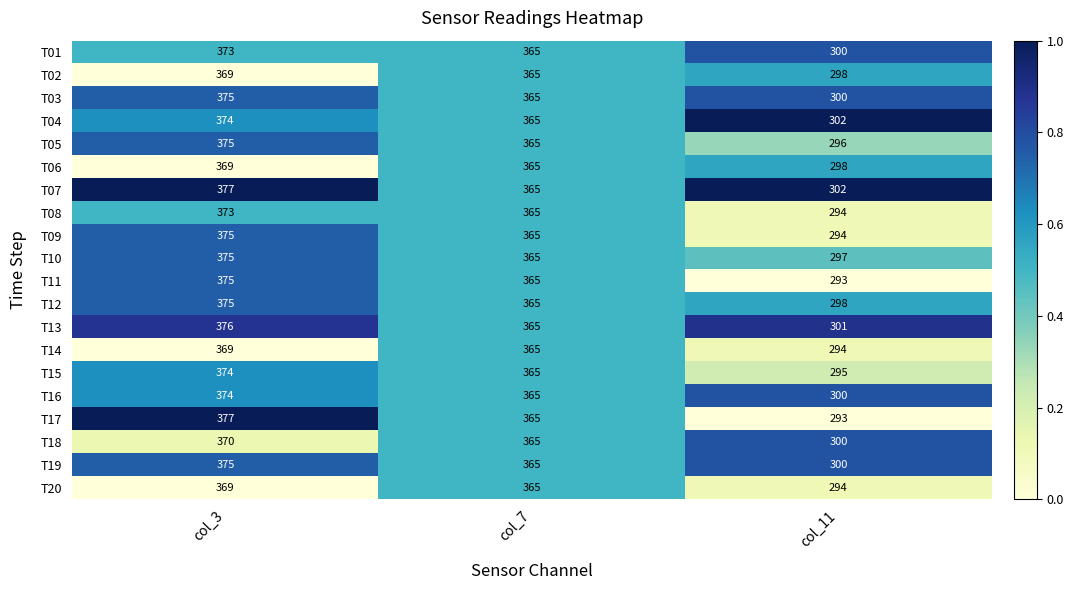

Which series has the largest range (max minus min)?

T17